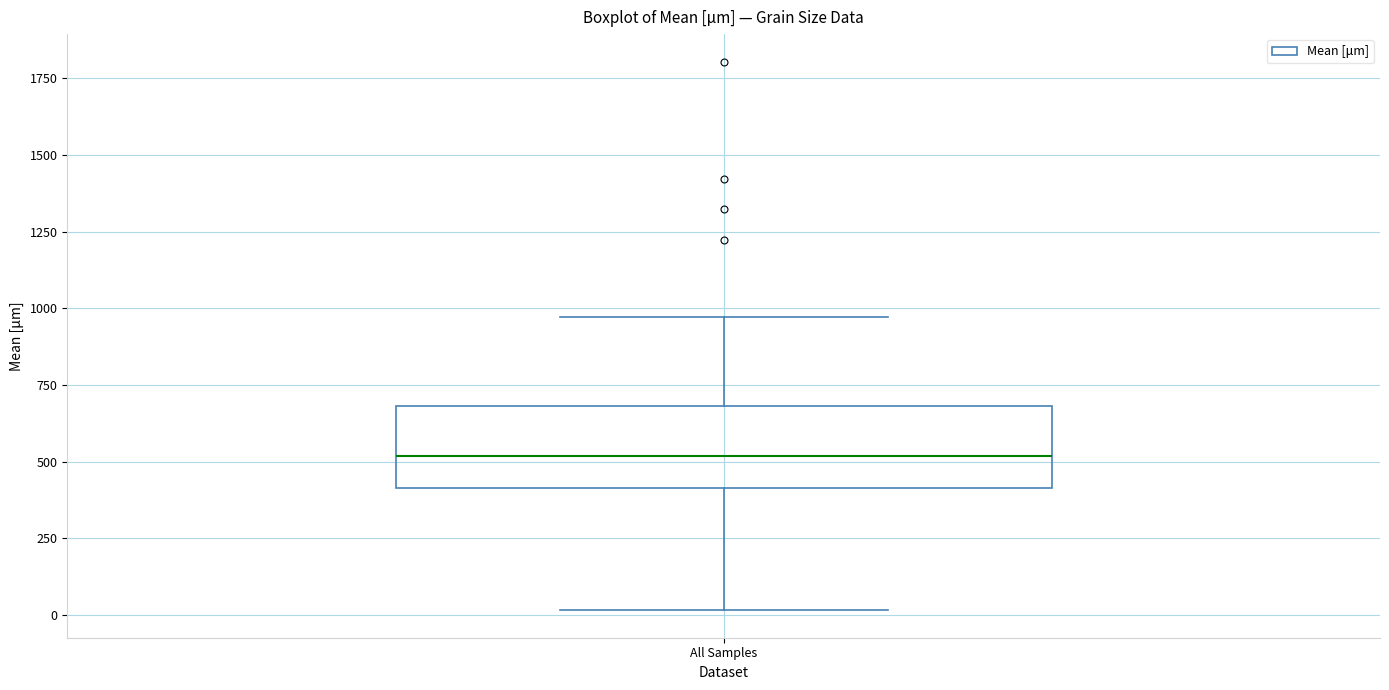

Read this box plot against the y-axis: the position of the median line, the range covered by the box, and the ends of both whiskers. The values are not printed on the chart, so give them approximately, as read against the axis.

median 500, box 400 to 700, whiskers 0 to 950